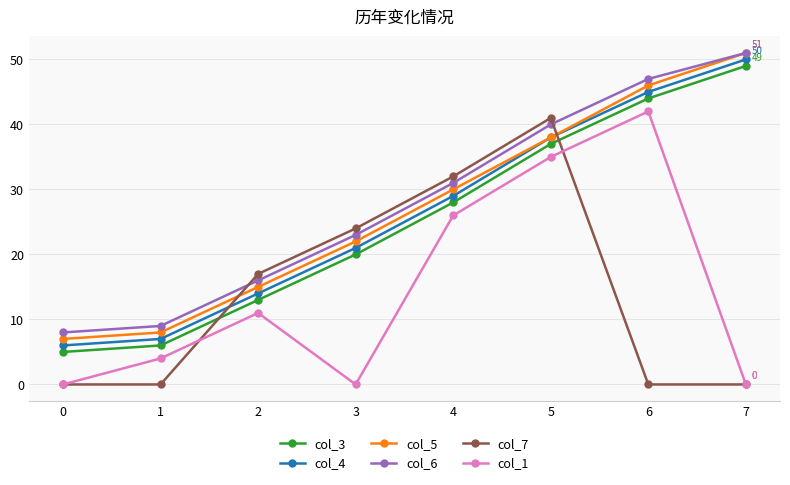

What are all the series names shown in the legend?

col_3, col_4, col_5, col_6, col_7, col_1